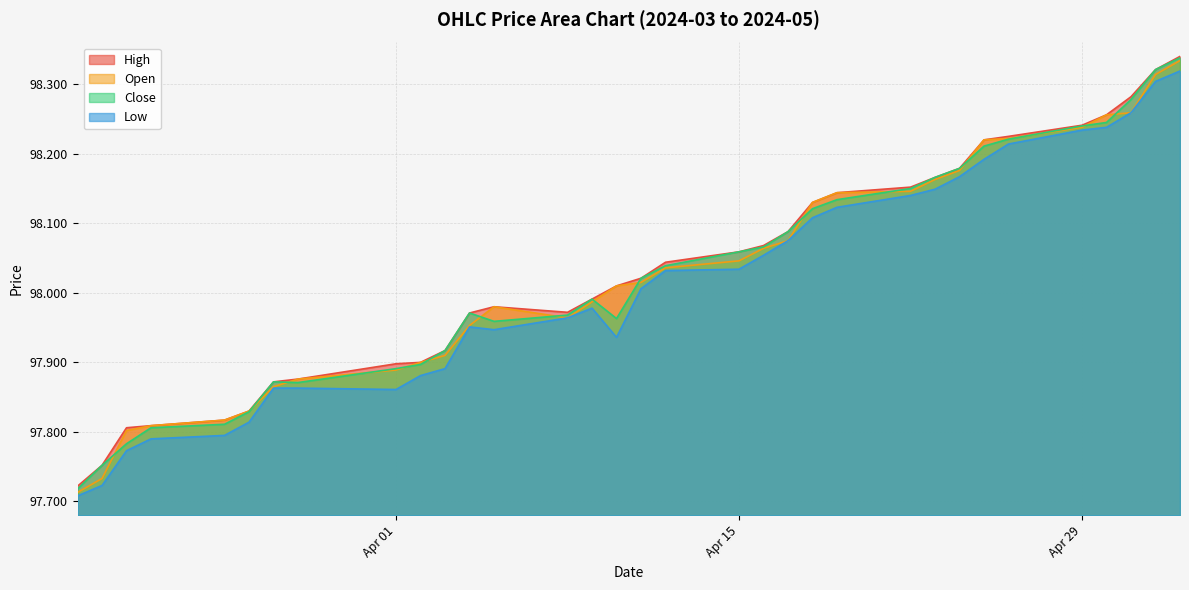

What is the difference between the maximum and second lowest values in the Open series?

0.6